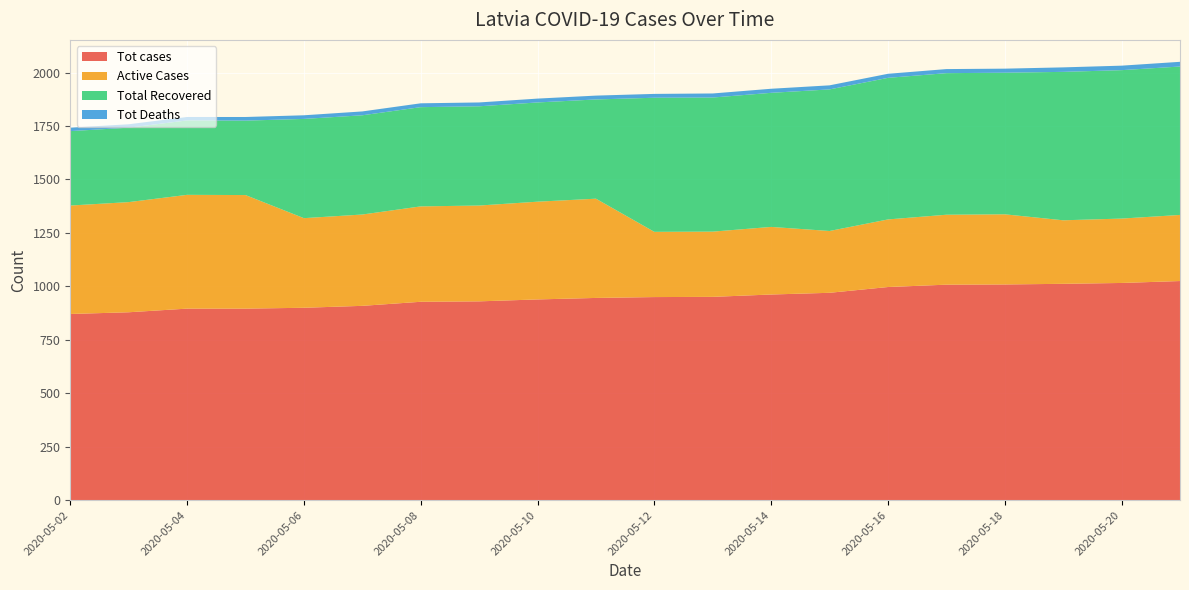

Reading left to right, list all the values displayed in this chart.

Tot cases: 871	879	896	896	900	909	928	930	939	946	950	951	962	970	997	1008	1009	1012	1016	1025
Active Cases: 507	515	532	531	419	427	446	448	457	464	305	305	316	289	316	327	328	297	301	309
Total Recovered: 348	348	348	348	464	464	464	464	464	464	627	627	627	662	662	662	662	694	694	694
Tot Deaths: 16	16	16	17	17	18	18	18	18	18	18	19	19	19	19	19	19	21	21	22